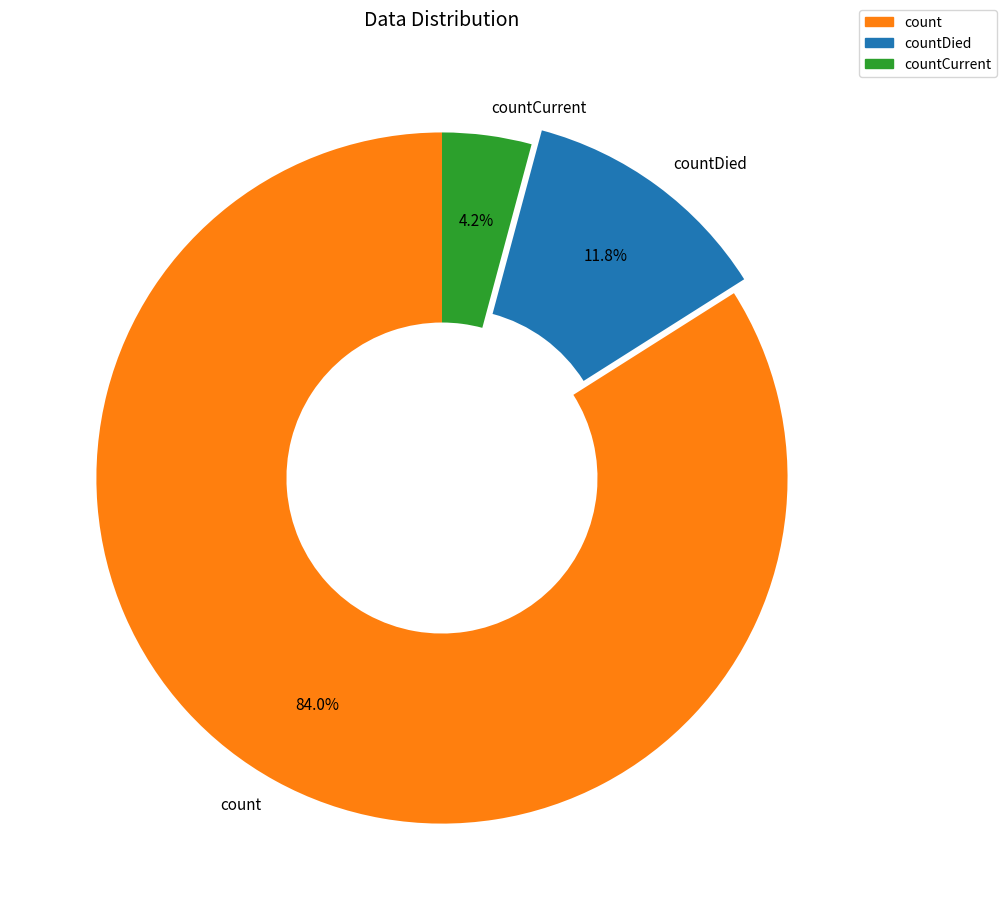

Count the number of slices in the pie.

3